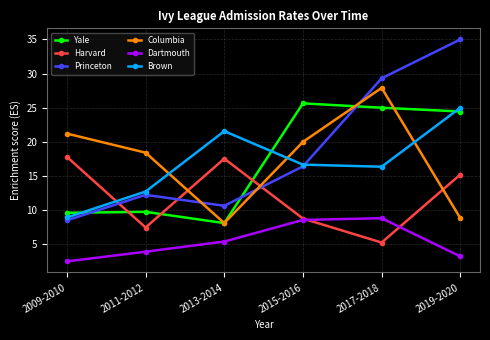

The Brown series shows 21.6 at 2013-2014. True or false?

True